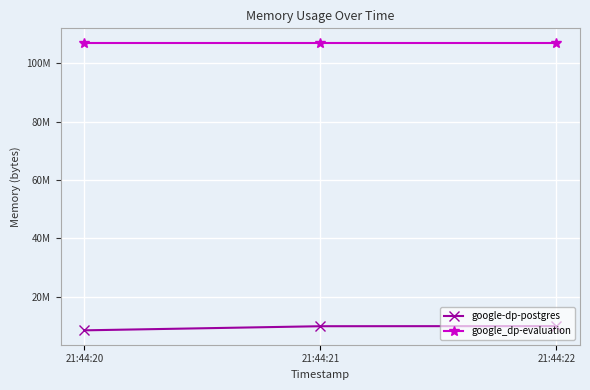

What are all the series names shown in the legend?

google-dp-postgres, google_dp-evaluation